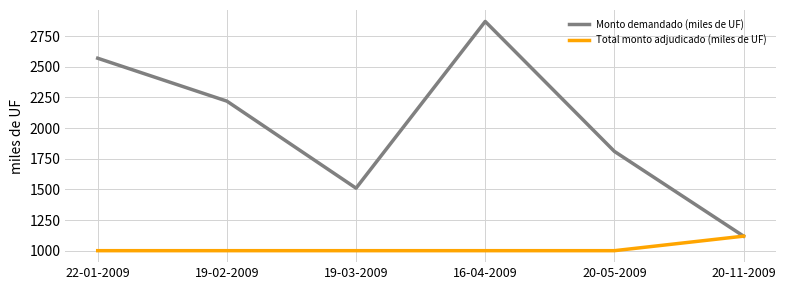

At which label does Monto demandado (miles de UF) first exceed 2220?

22-01-2009